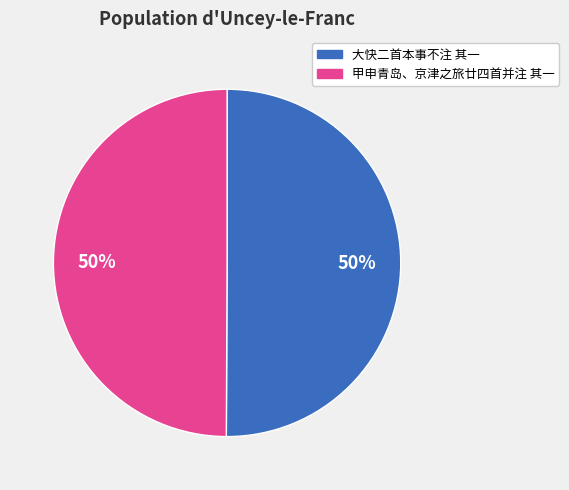

Combined, do 大快二首本事不注 其一 and 甲申青岛、京津之旅廿四首并注 其一 account for over 50%?

Yes